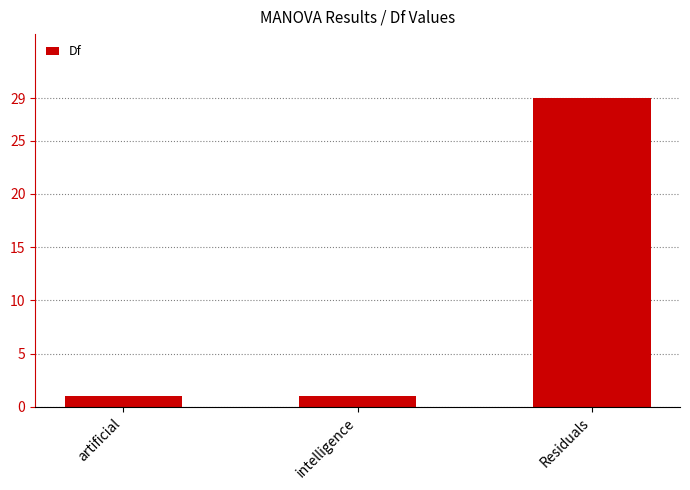

The value at Residuals is 29. True or false?

True